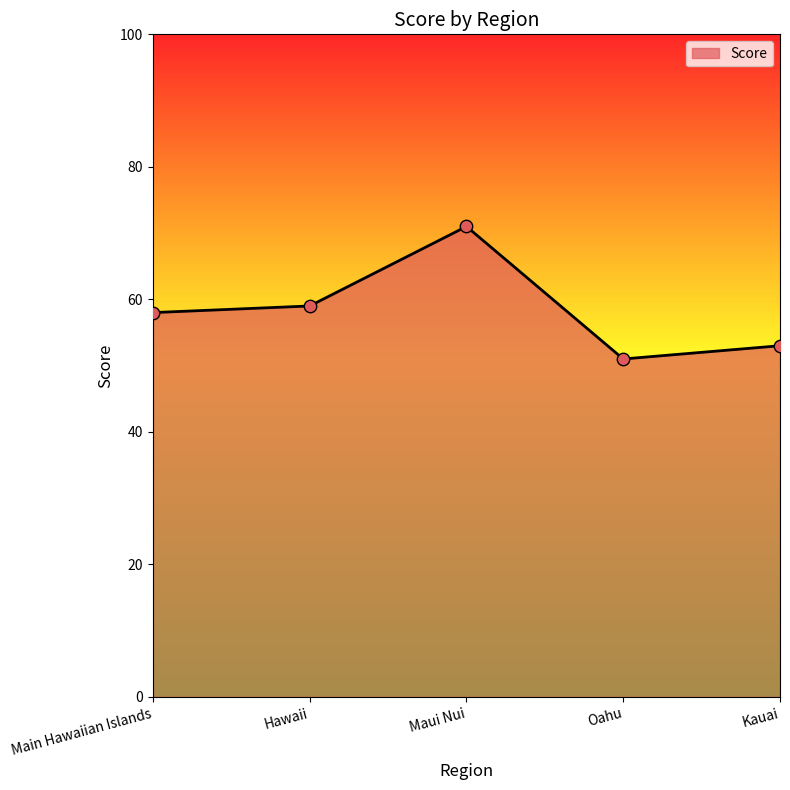

Approximately how many times larger is the value at Kauai compared to Oahu?

1.0